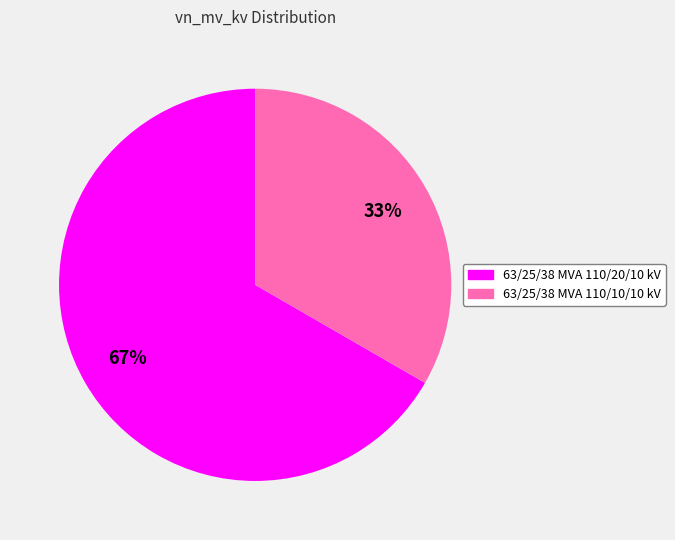

Rank the categories by value from highest to lowest.

63/25/38 MVA 110/20/10 kV, 63/25/38 MVA 110/10/10 kV